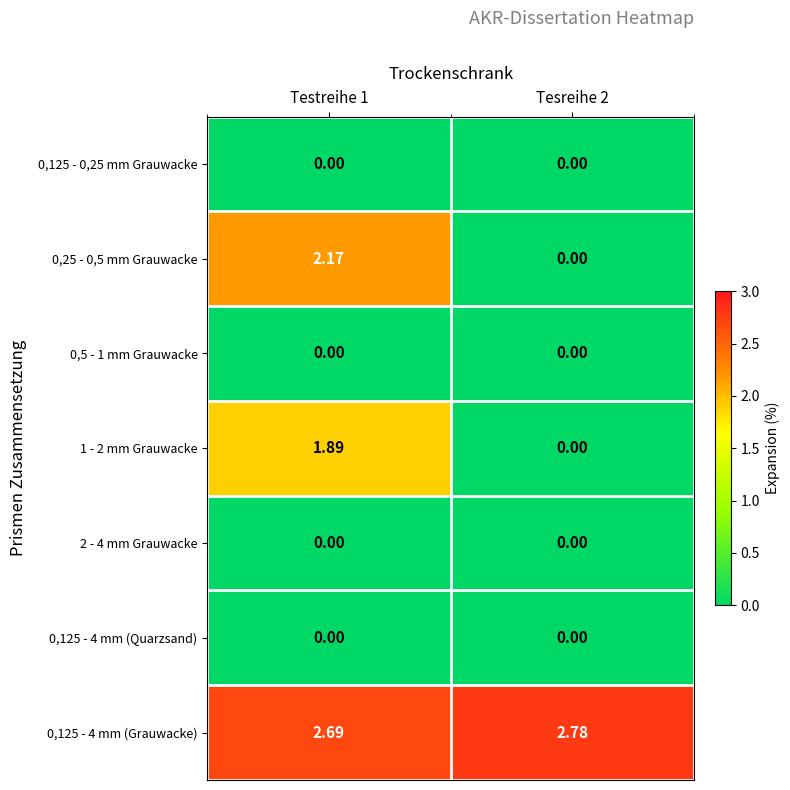

How many series are shown in this chart?

7